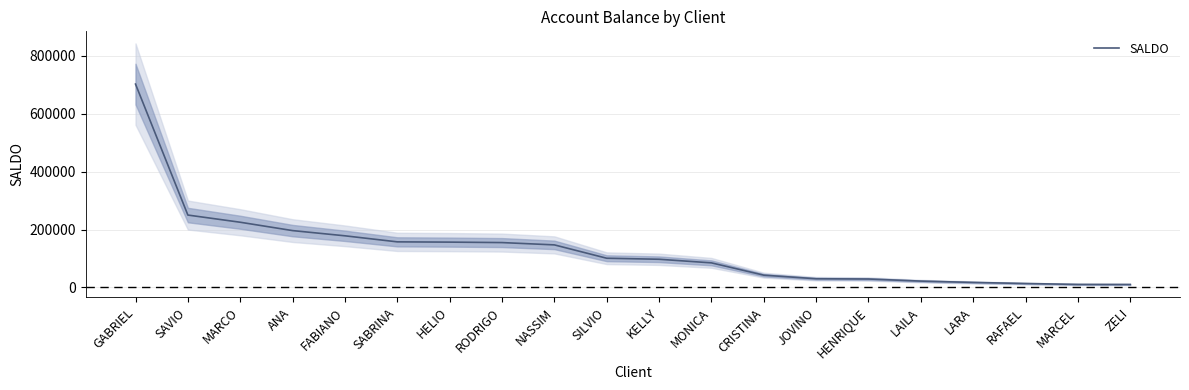

How many lines are shown in the chart?

1